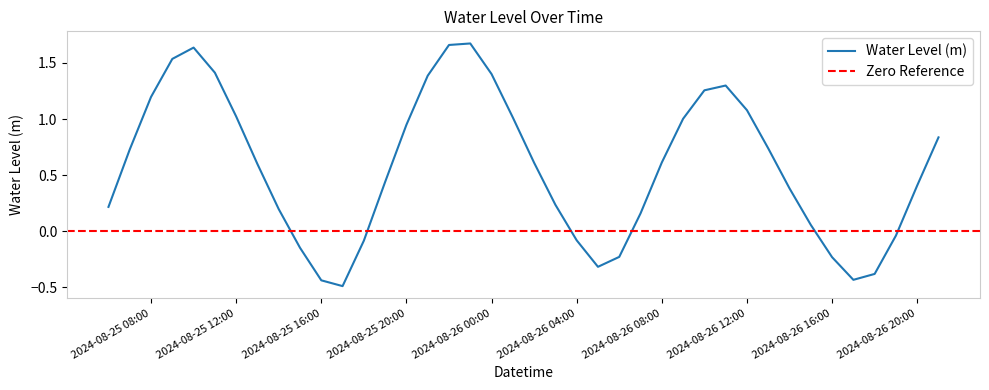

What is the sum of all values?

22.9